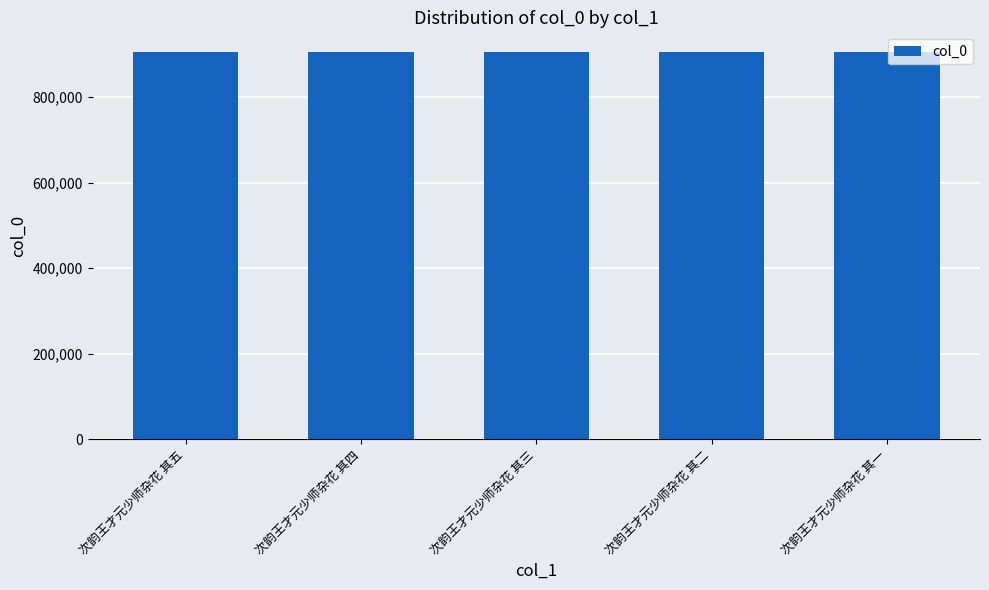

What is the value of the 4th bar from the left?

905792